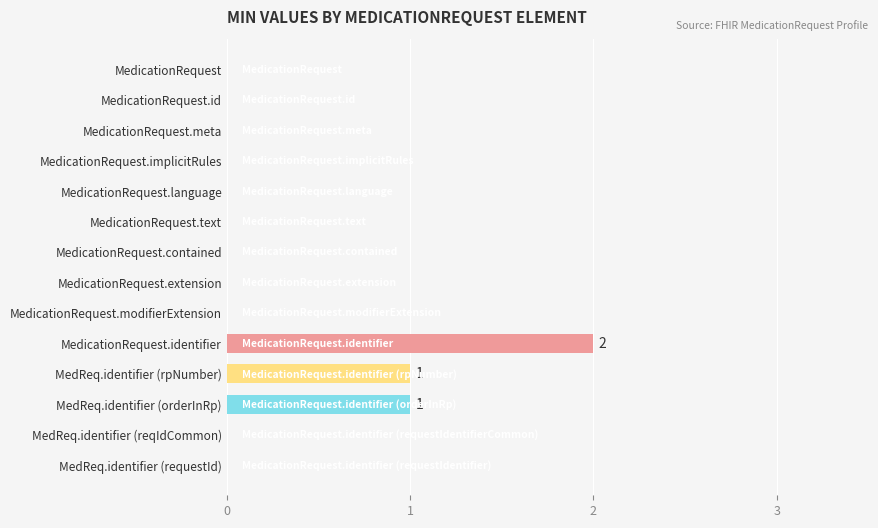

How many categories are shown in the chart?

14